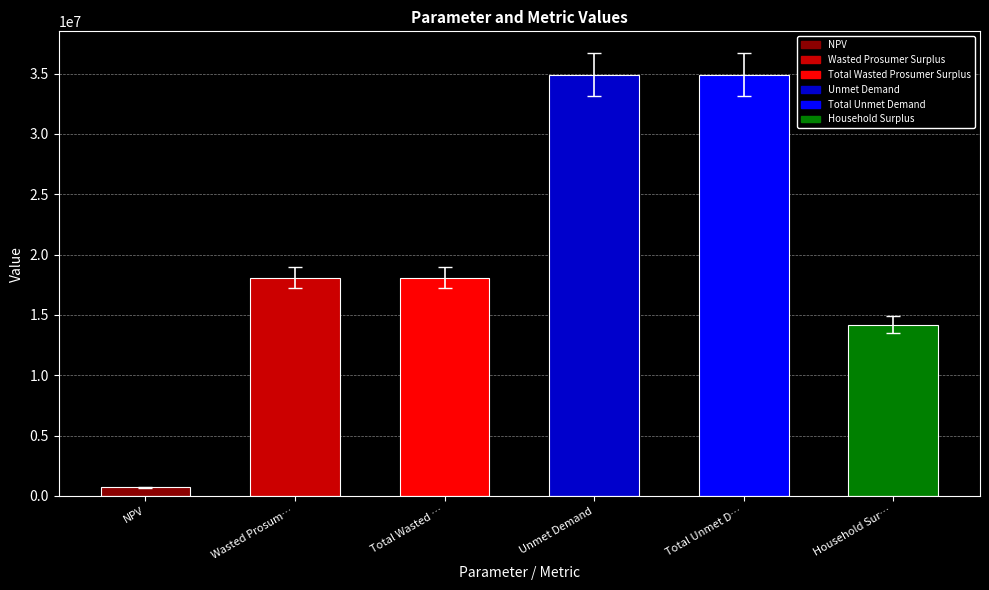

What is the maximum value shown in the chart?

34928656.7